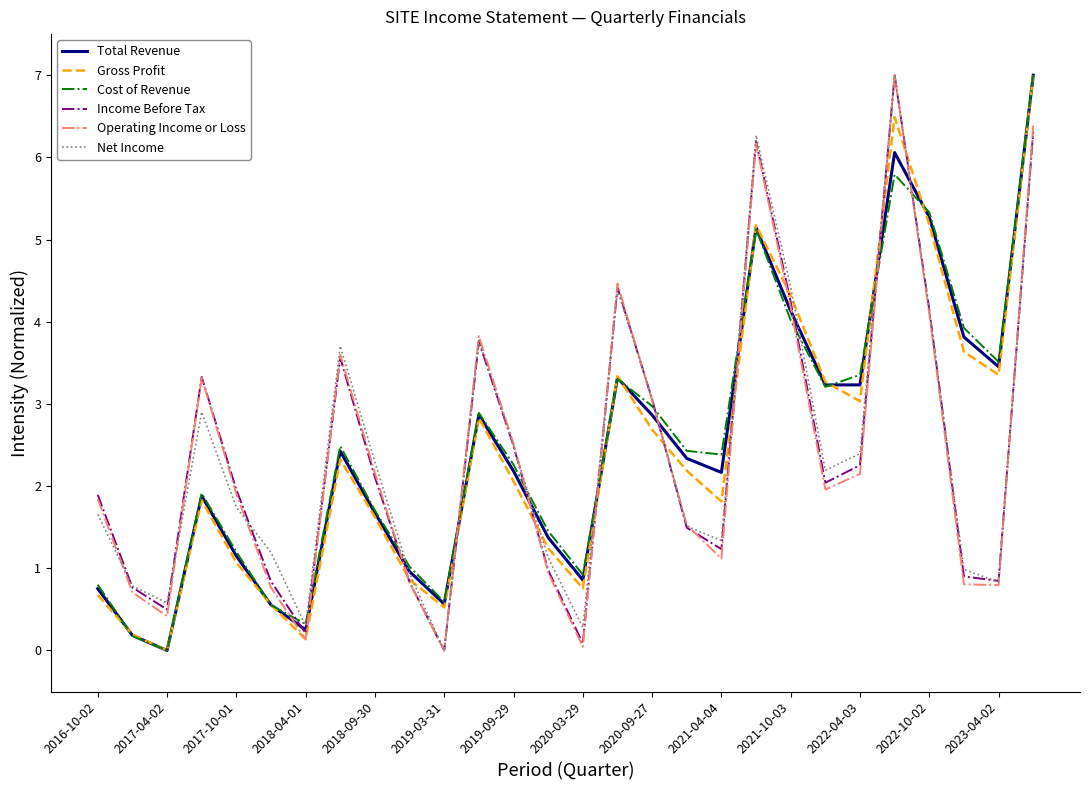

Does the chart display data point markers on the line(s)?

No